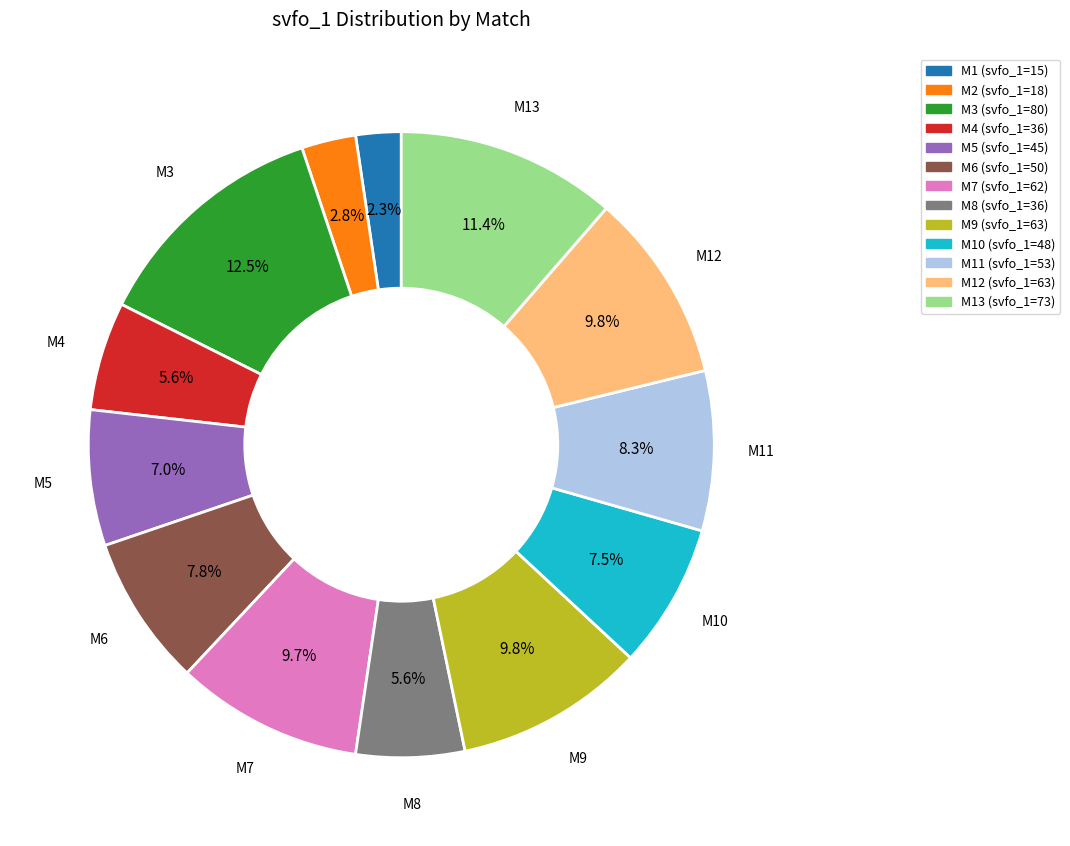

Is there any slice that represents more than half of the pie?

No